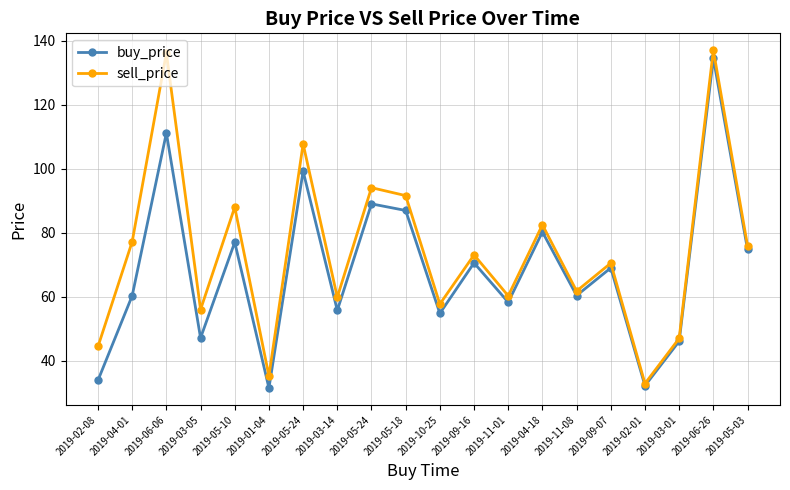

True or false: buy_price and sell_price intersect in this chart.

False